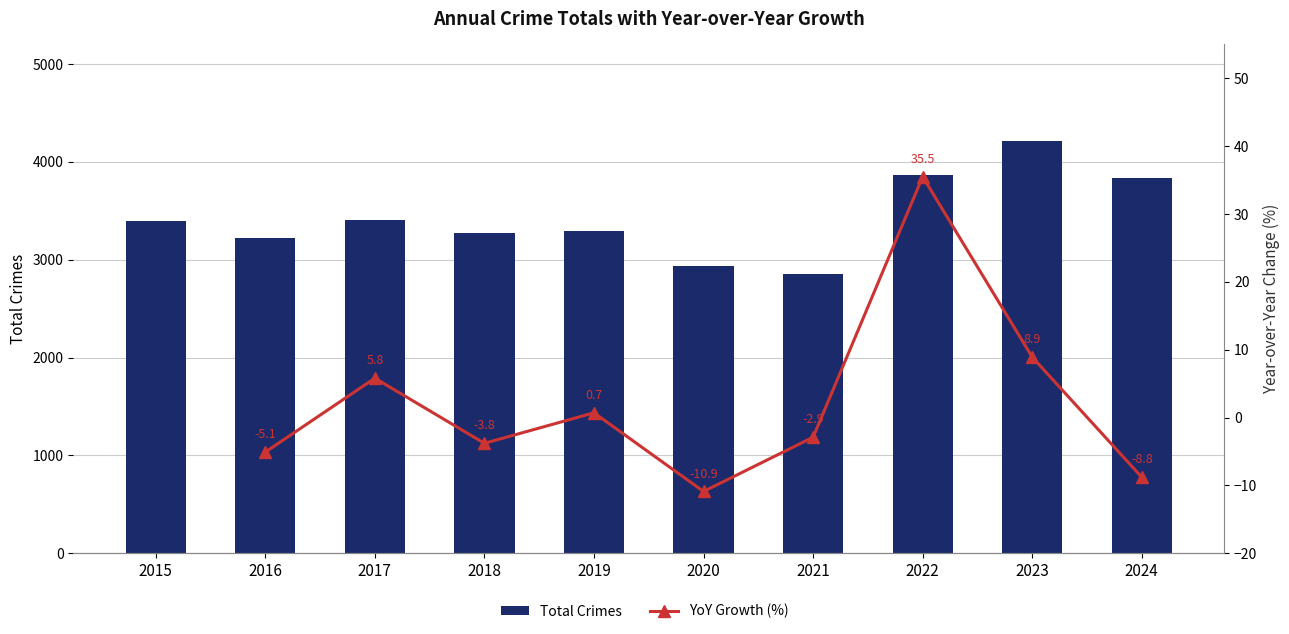

Where is the data nearest to the value 3529?

2017